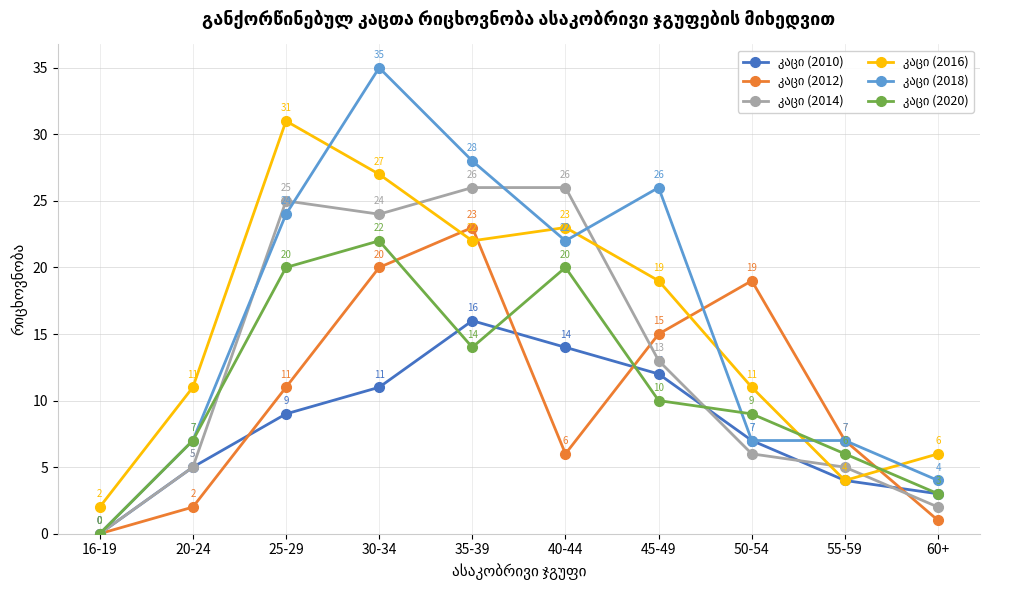

What is the difference between the highest and lowest values at 25-29?

22